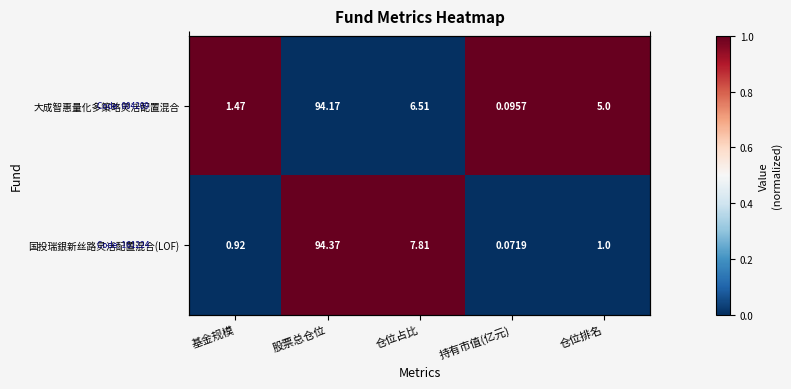

List the series in order of their overall mean, highest first.

大成智惠量化多策略灵活配置混合, 国投瑞銀新丝路灵活配置混合(LOF)